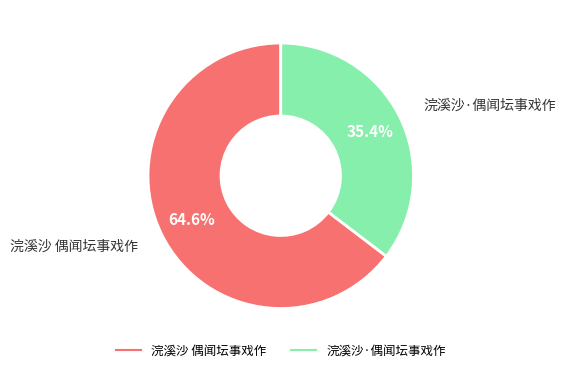

The 浣溪沙·偶闻坛事戏作 slice represents 24% of the pie. True or false?

False